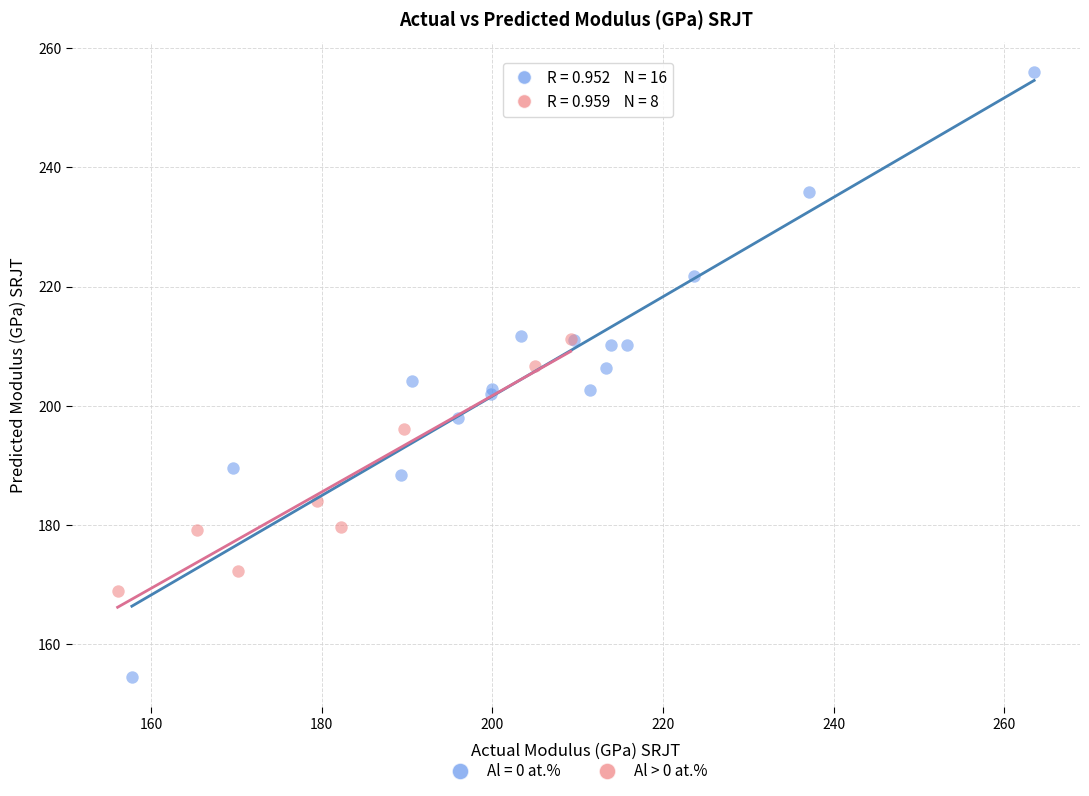

Which series contains the highest Y value?

Al = 0 at.%